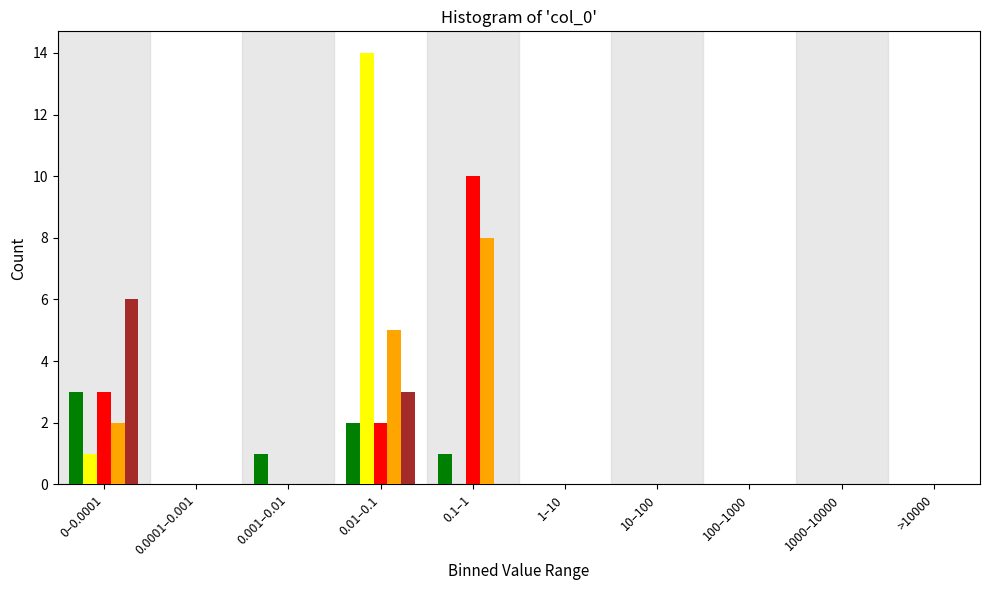

At which category is the sum across all series the highest?

0.01–0.1